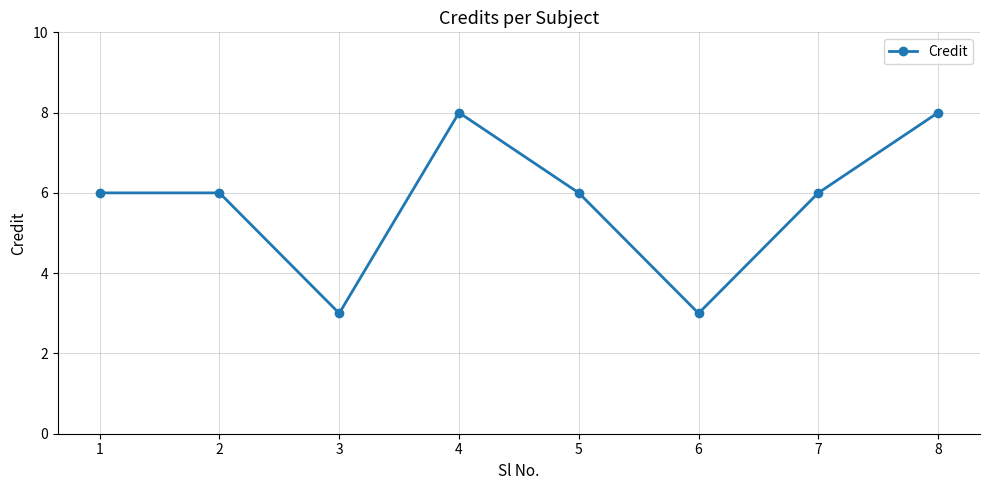

Reading left to right, what are all the values shown in this chart?

1=6	2=6	3=3	4=8	5=6	6=3	7=6	8=8